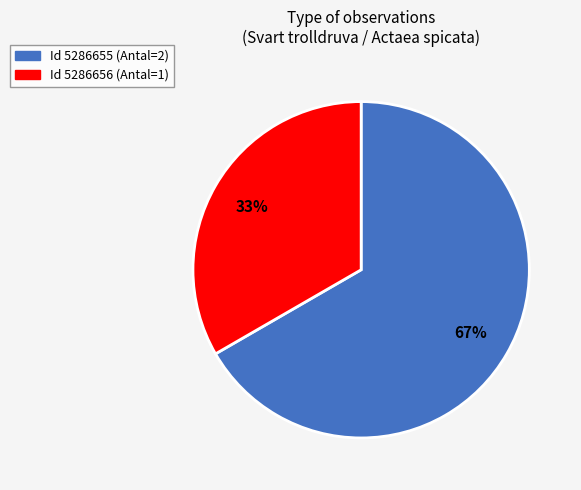

To the nearest percent, what is the average slice percentage?

50%